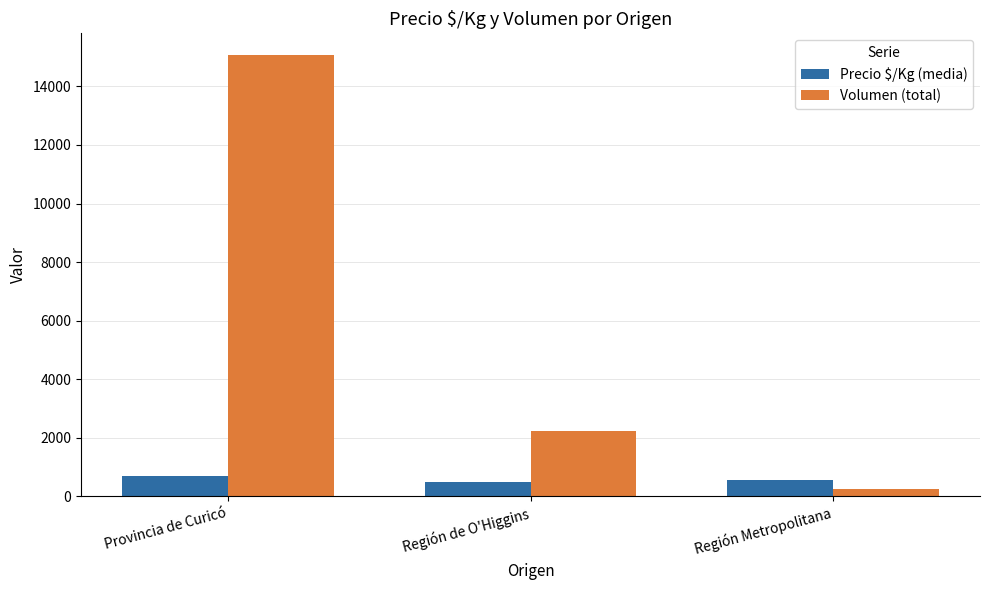

Reading left to right, what are all the values shown in this chart?

Precio $/Kg (media): 678	476	541
Volumen (total): 15060	2229	256